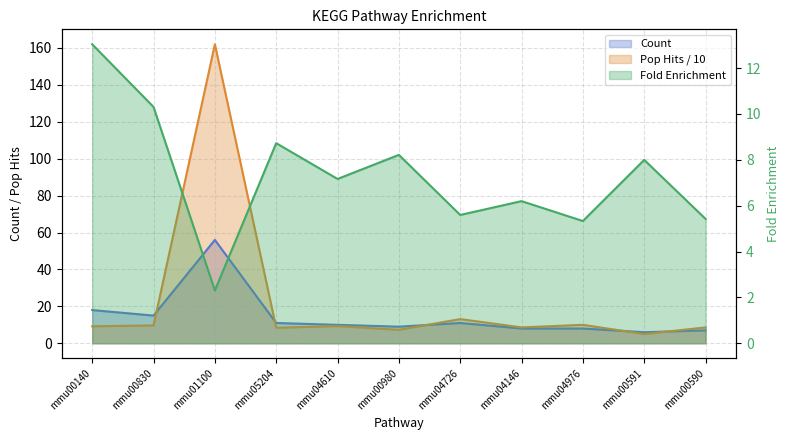

Count the number of categories in the chart.

11